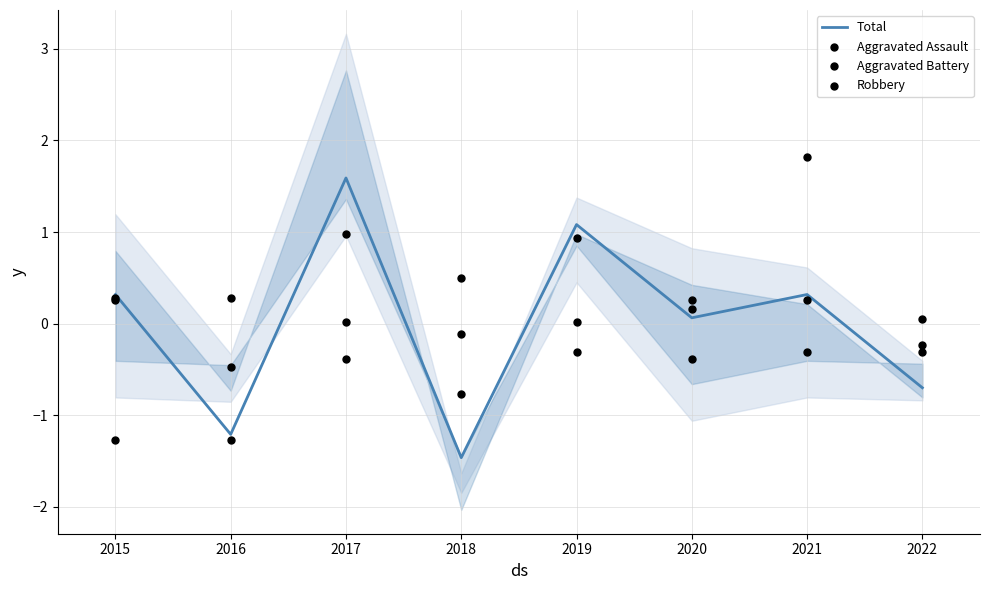

Which series reaches the minimum Y coordinate?

Total